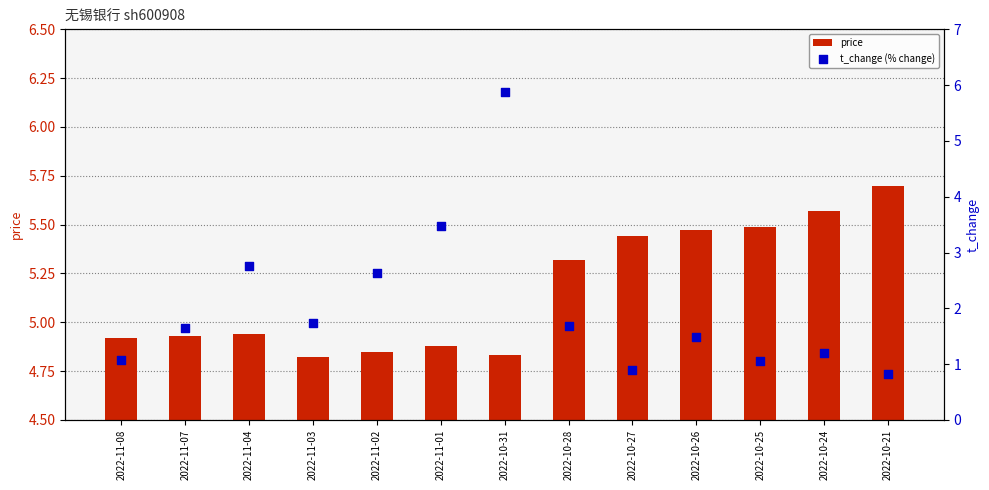

Which series contains the lowest Y value?

t_change (% change)